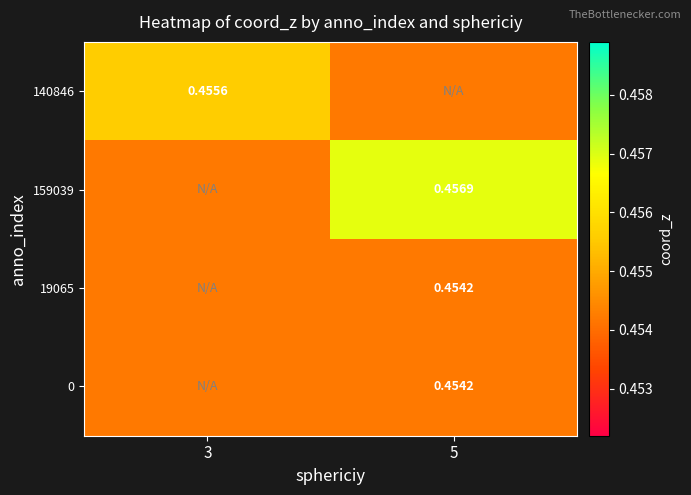

Count the number of categories in the chart.

2